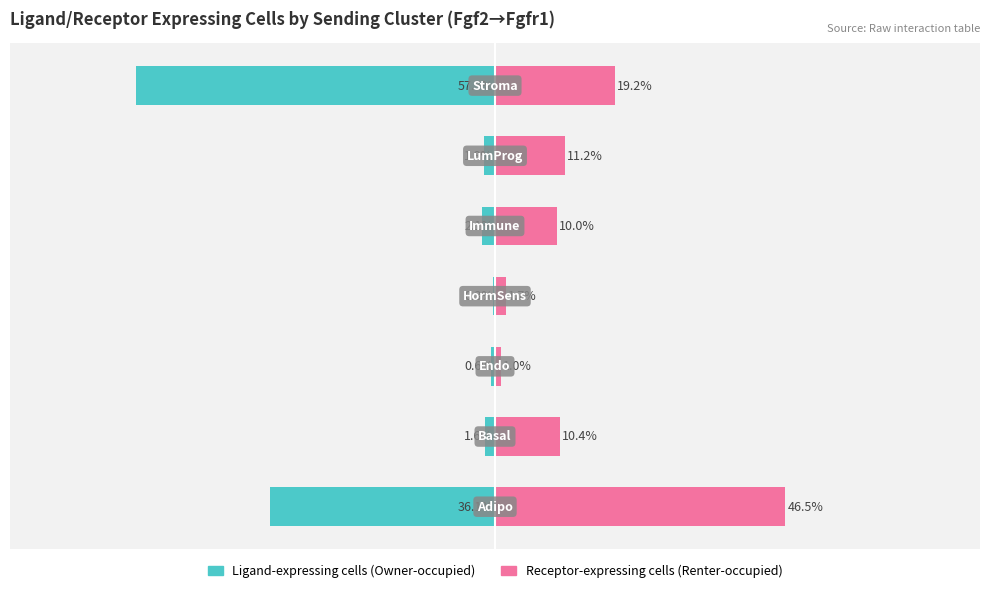

How many bars are there in total?

14